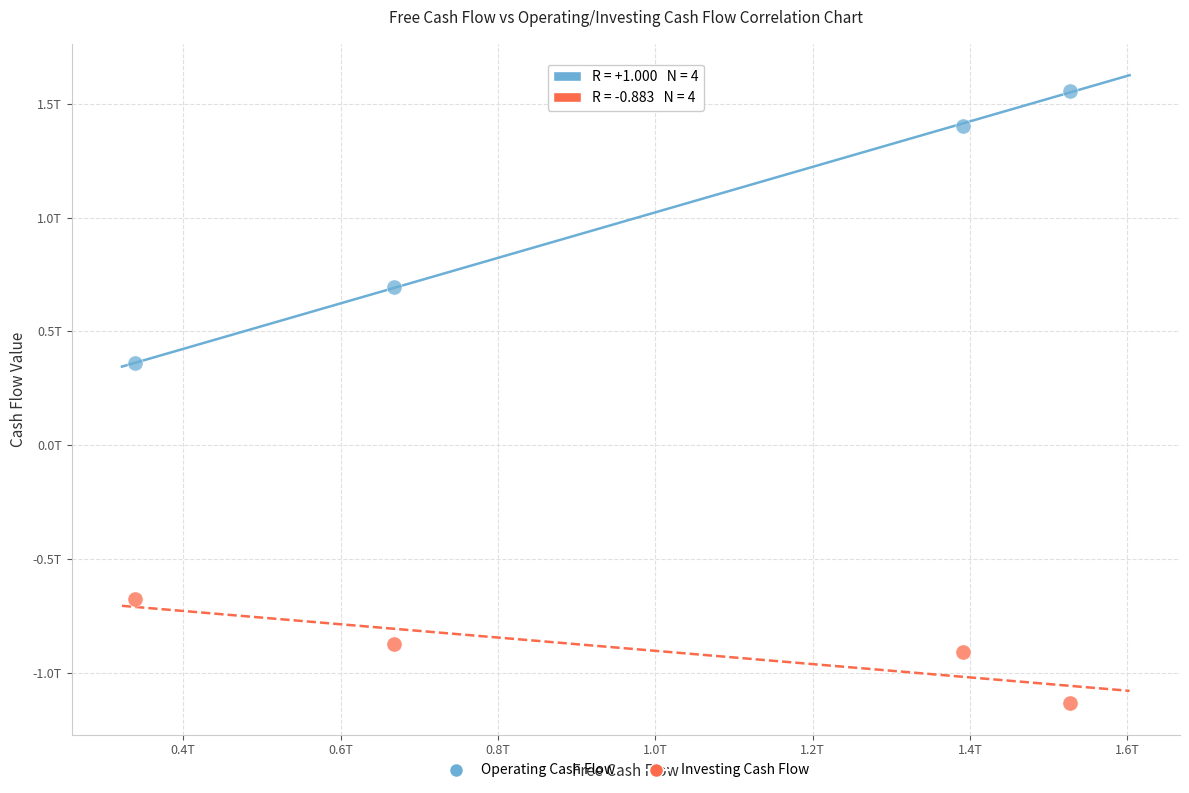

Which series reaches the maximum Y coordinate?

Operating Cash Flow